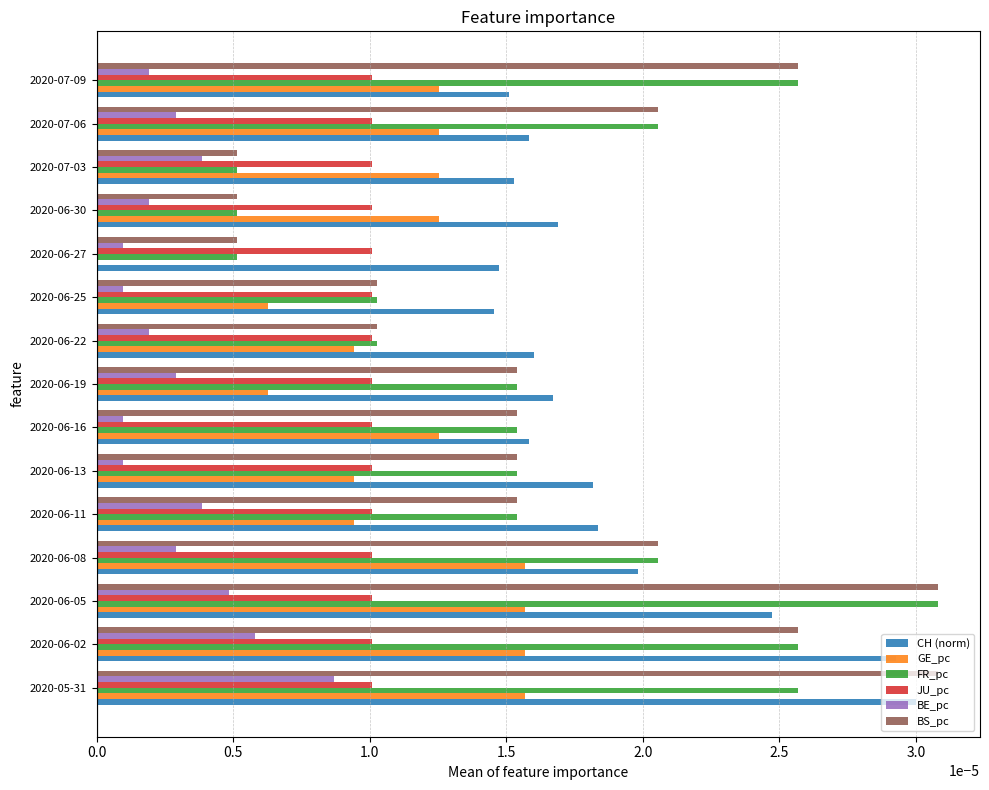

Between 2020-06-16 and 2020-06-27, which series saw the biggest shift?

GE_pc